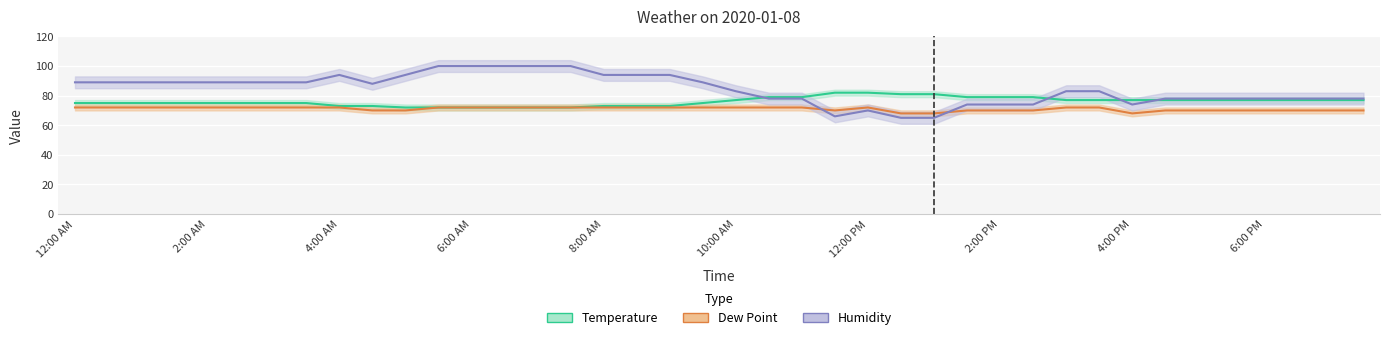

Rank the series by their average value, from highest to lowest.

Humidity, Temperature, Dew Point